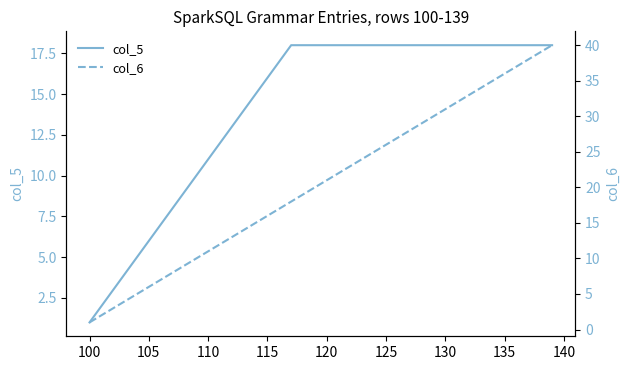

Count the number of data series in this chart.

2